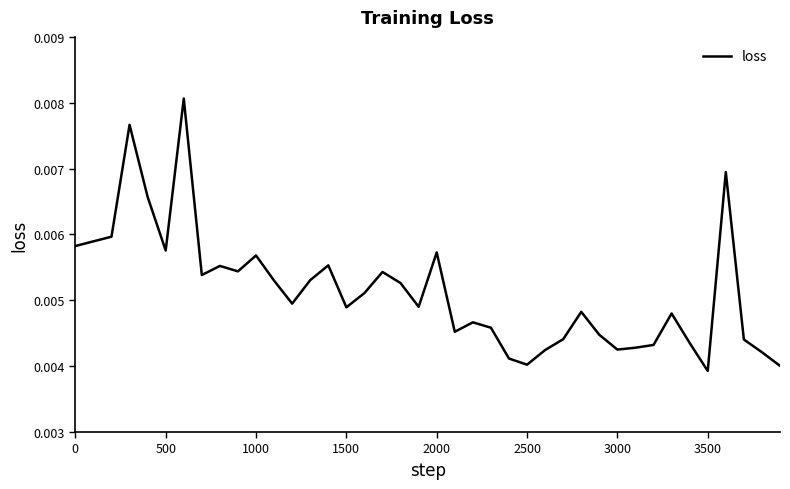

Is this an area chart (filled region under the line)?

No